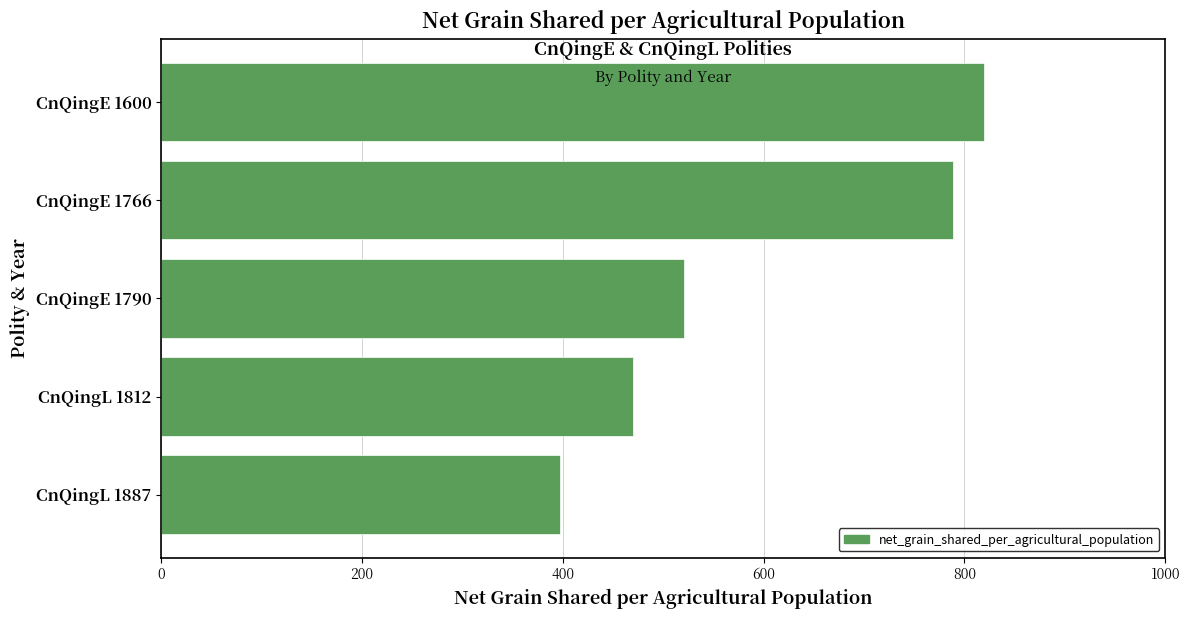

What is the sum of the values at CnQingL 1887 and CnQingE 1790?

918